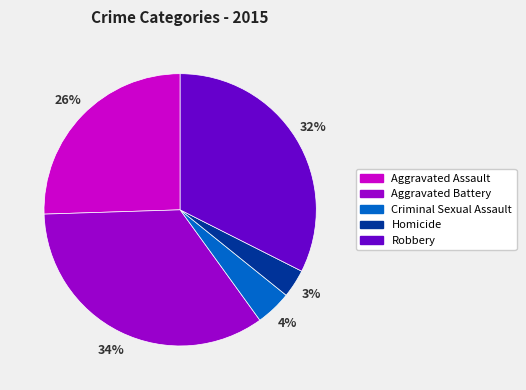

Which has a higher value, Aggravated Battery or Criminal Sexual Assault?

Aggravated Battery